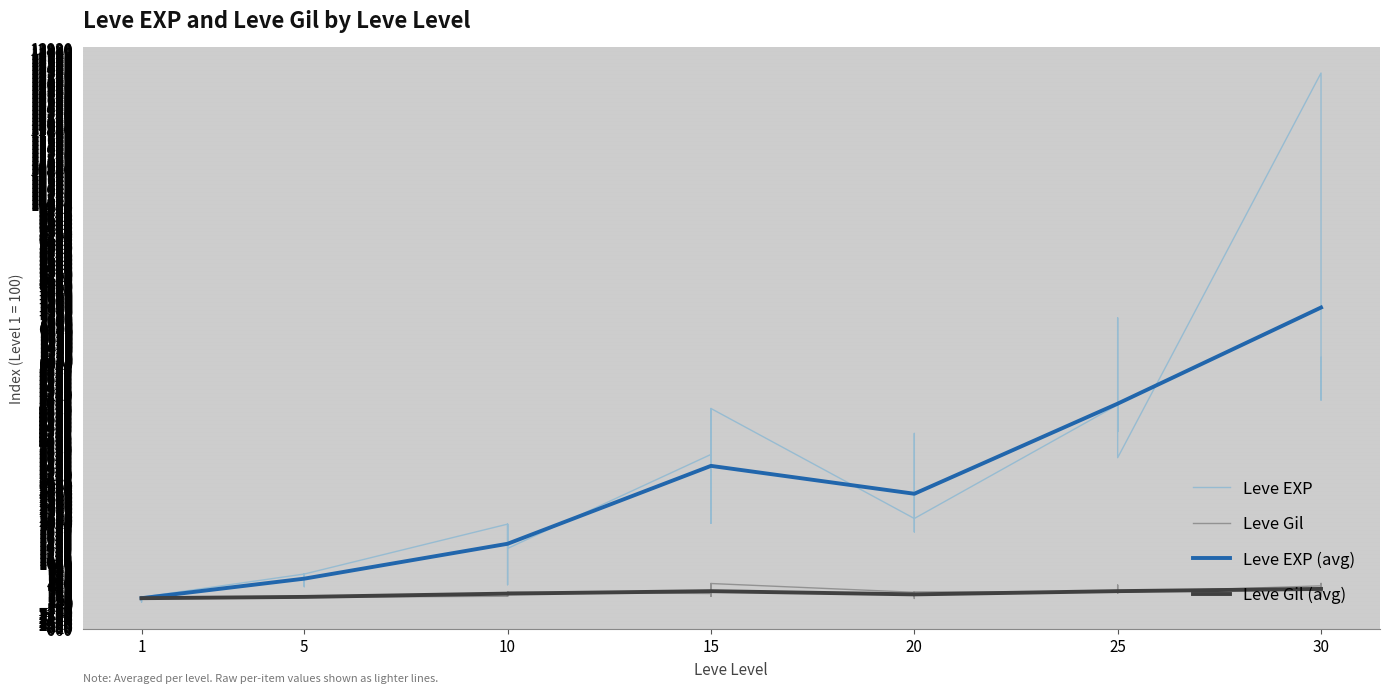

Is the value of Leve Gil (avg) at 10 greater than the value of Leve EXP (avg) at 10?

No